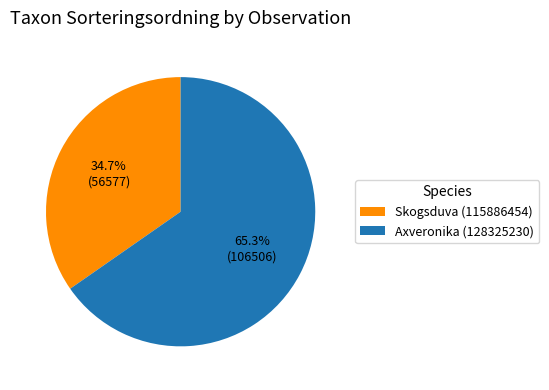

What percentage is NOT represented by Skogsduva (115886454)?

65.3%